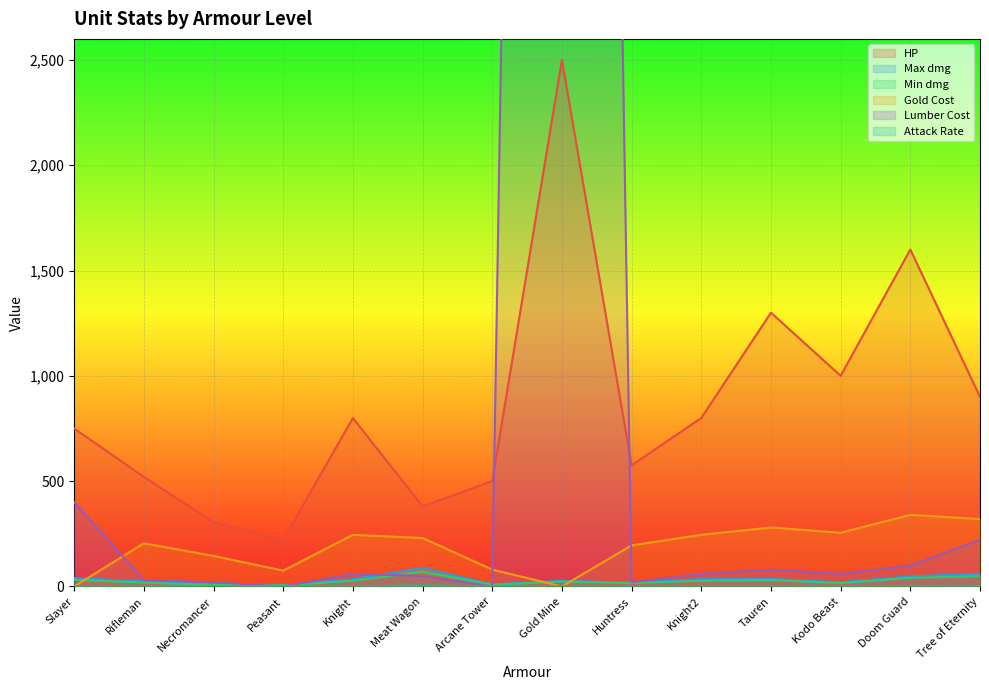

How many data points does each series have?

14